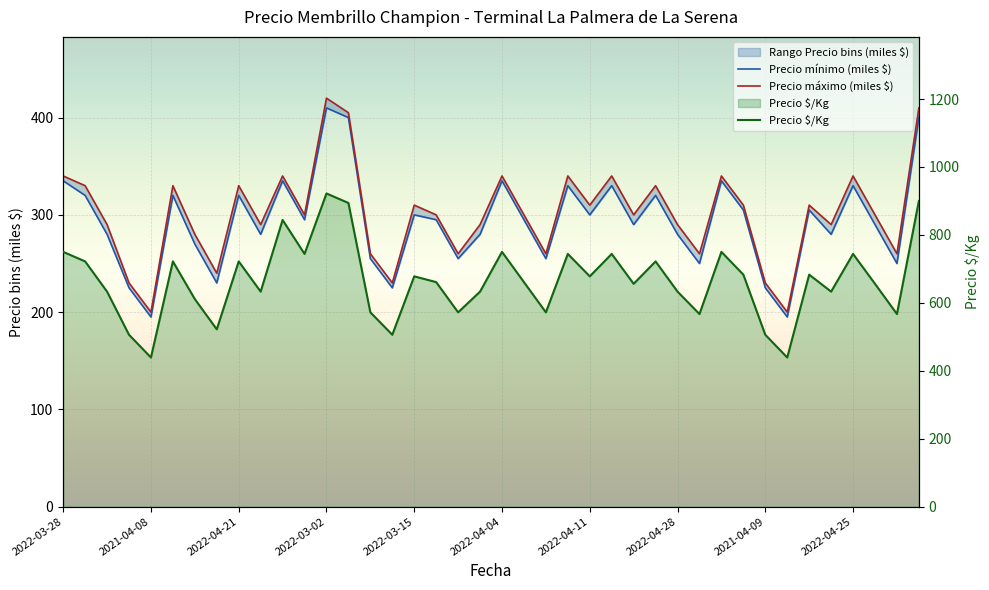

True or false: Precio mínimo (miles $) and Precio máximo (miles $) intersect in this chart.

False